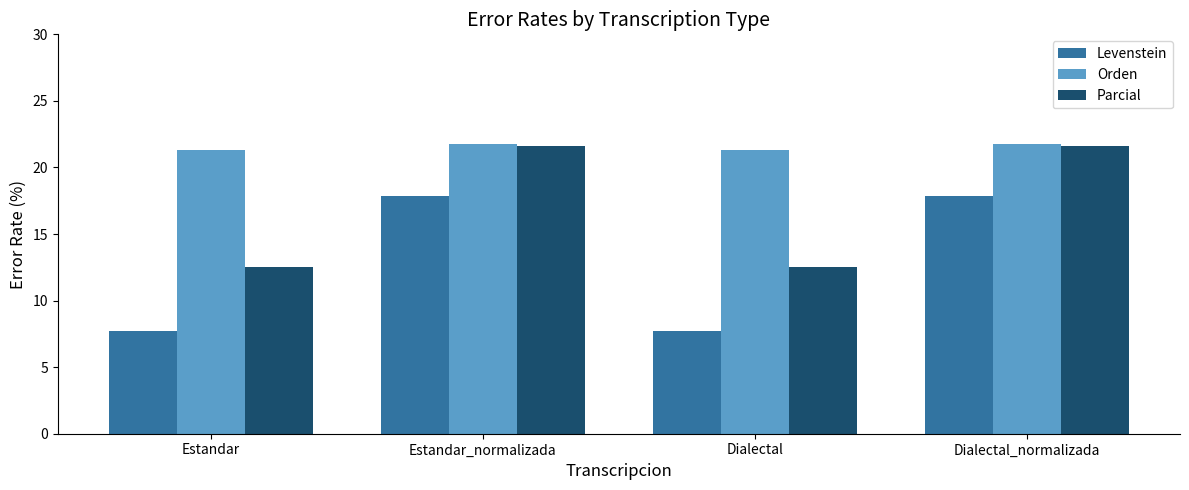

Rank the series at Estandar from lowest to highest value.

Levenstein, Parcial, Orden